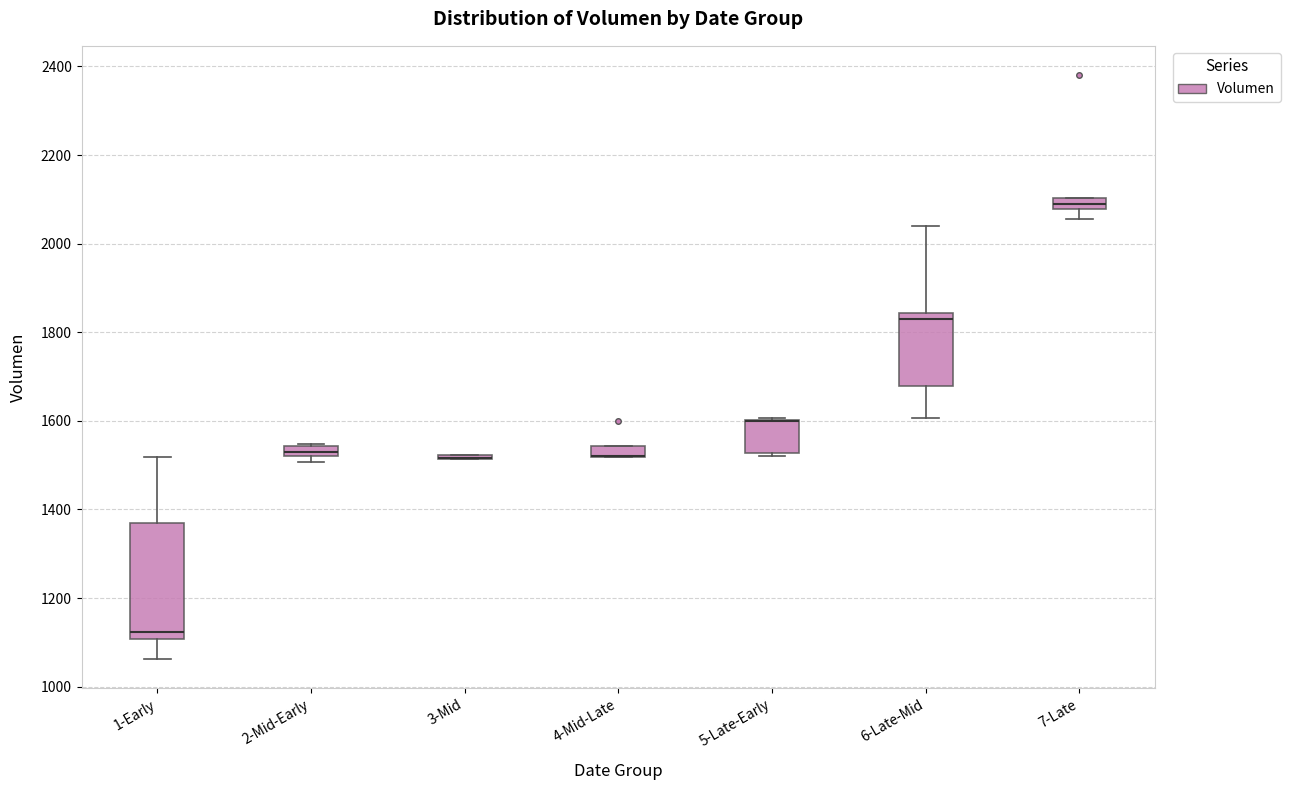

Comparing the boxes themselves (not the whiskers), which one is the tallest?

1-Early